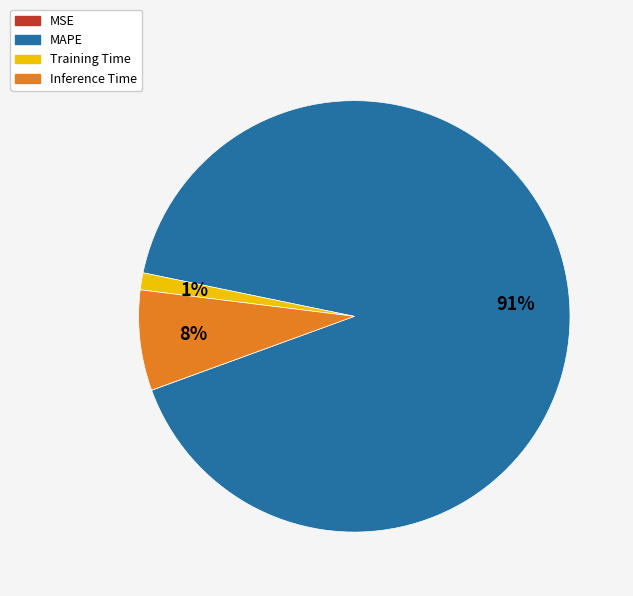

Is there a majority slice in this chart?

Yes